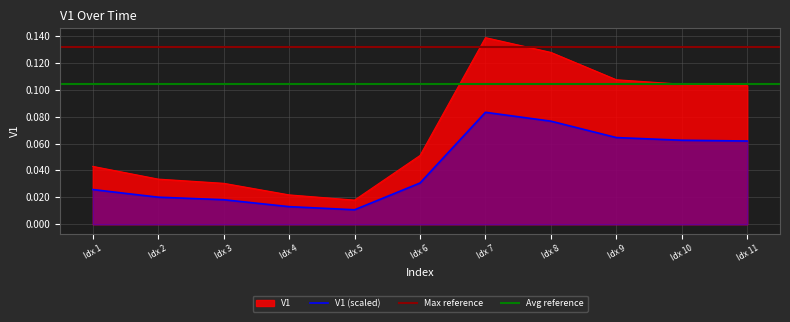

Is the value of V1 (scaled) at Idx 3 greater than the value of V1 at Idx 11?

No